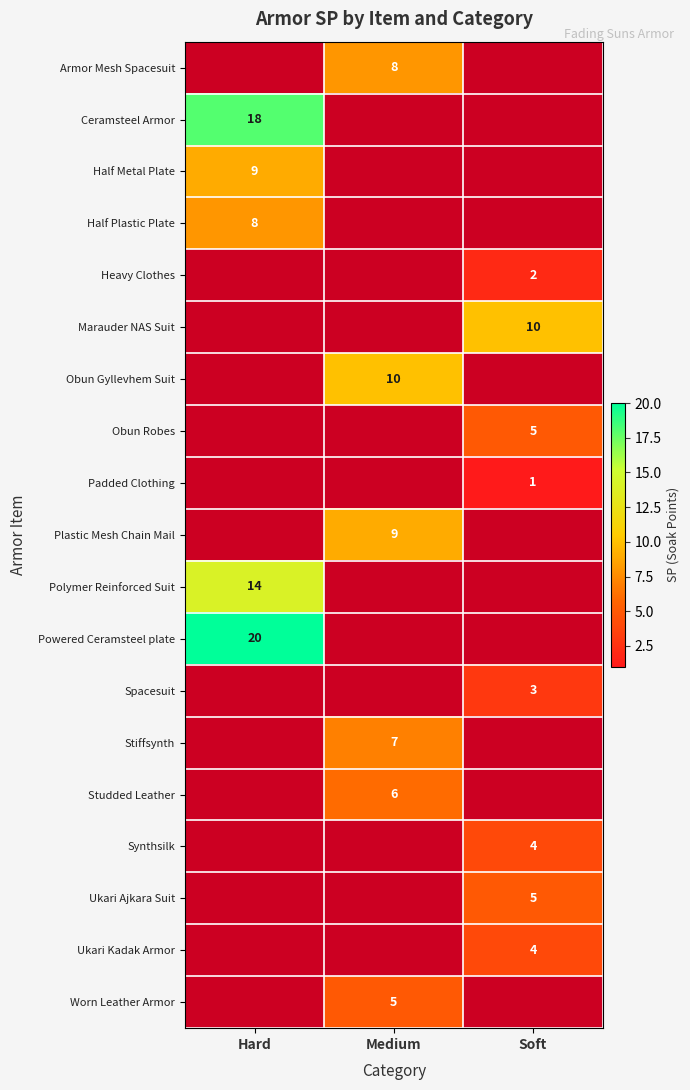

Is it true that Worn Leather Armor equals 2 at Medium?

False